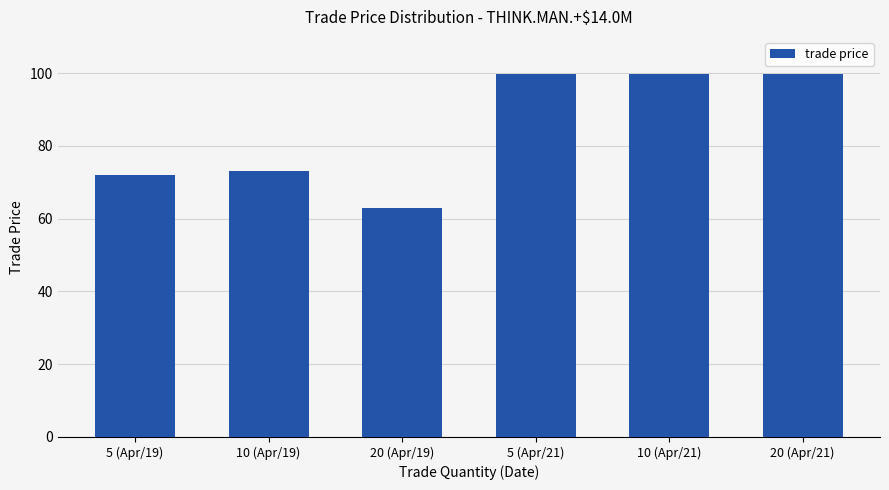

What is the difference between the values at 20 (Apr/21) and 10 (Apr/19)?

26.7